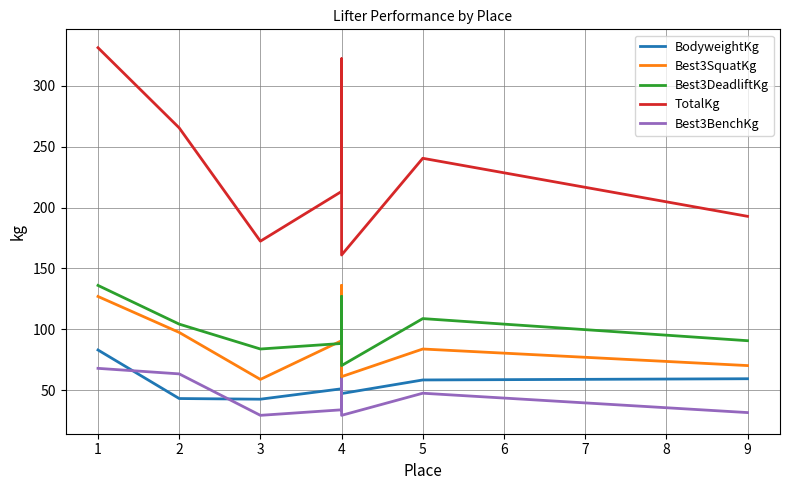

Which series has the largest range (max minus min)?

TotalKg